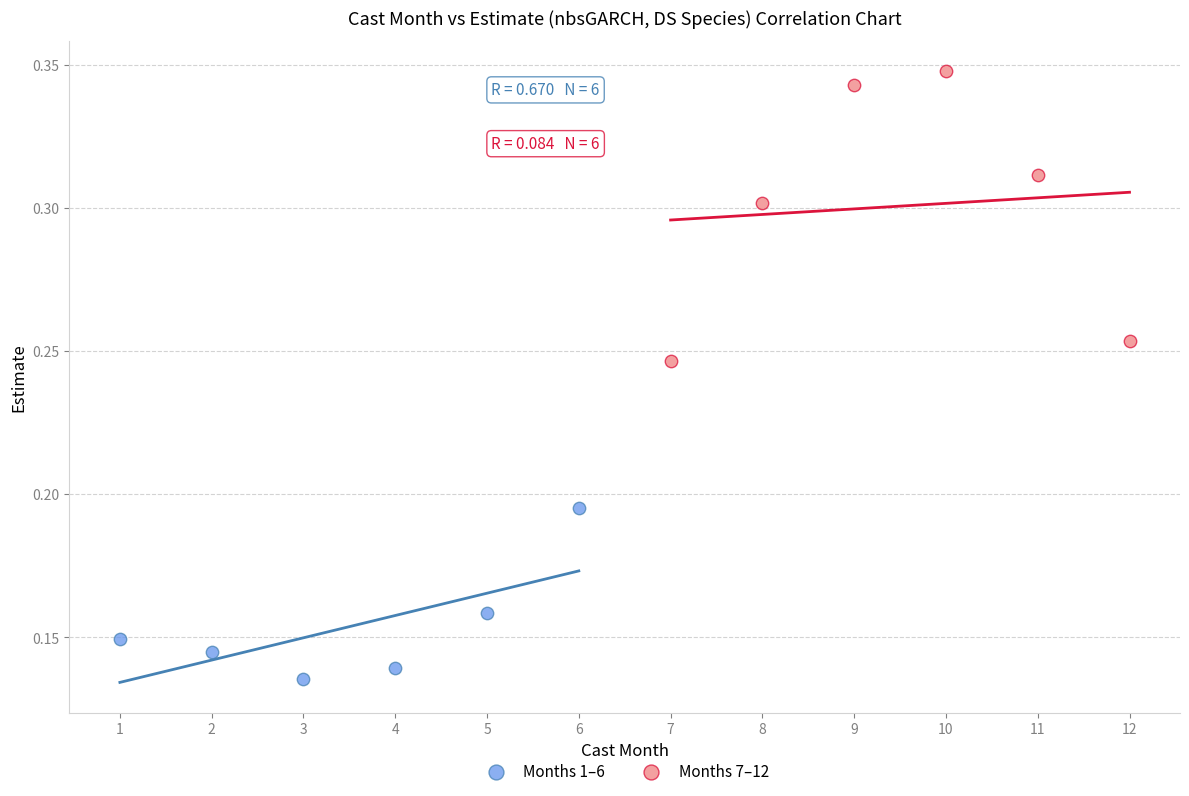

Which series contains the lowest Y value?

Months 1–6